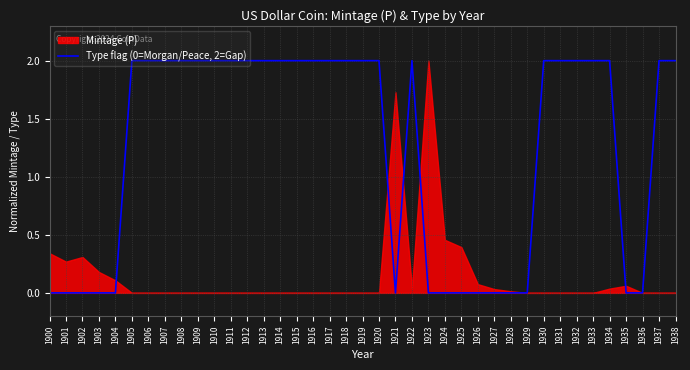

Is it true that Type flag (0=Morgan/Peace, 2=Gap) equals 0 at 1900?

True